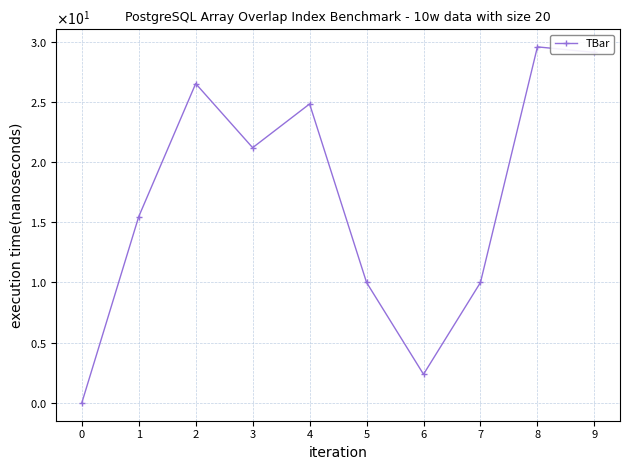

Does the chart have visible grid lines?

Yes